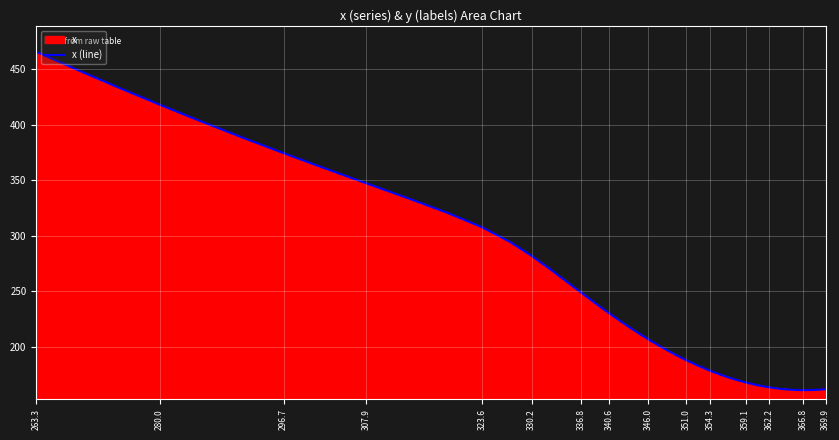

How many values exceed 230?

19